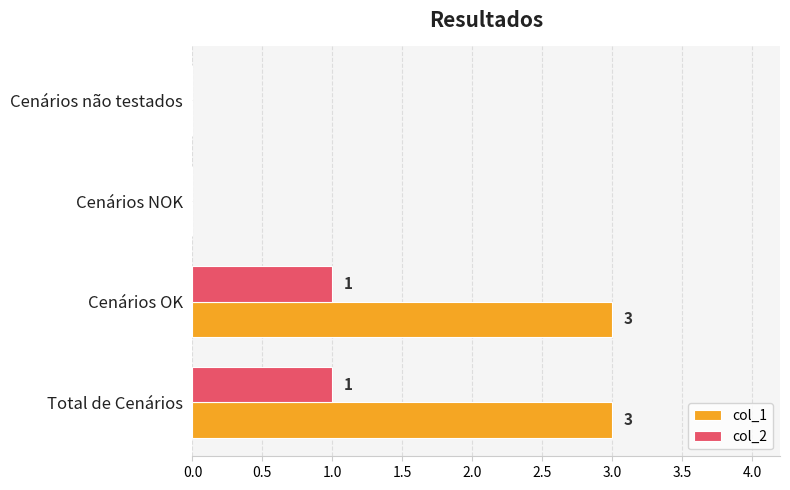

Which series has the largest total across all categories?

col_1